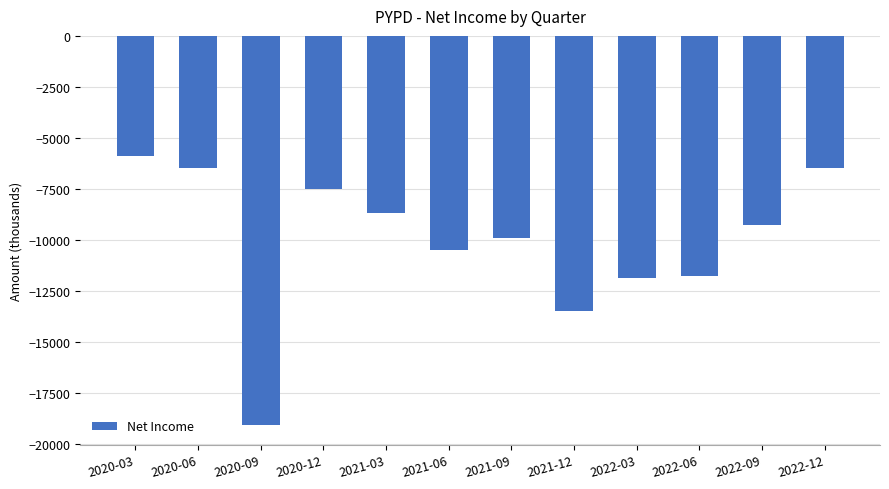

Reading left to right, list all the values displayed in this chart.

2020-03=-5900	2020-06=-6500	2020-09=-19100	2020-12=-7500	2021-03=-8700	2021-06=-10500	2021-09=-9900	2021-12=-13500	2022-03=-11900	2022-06=-11800	2022-09=-9300	2022-12=-6500